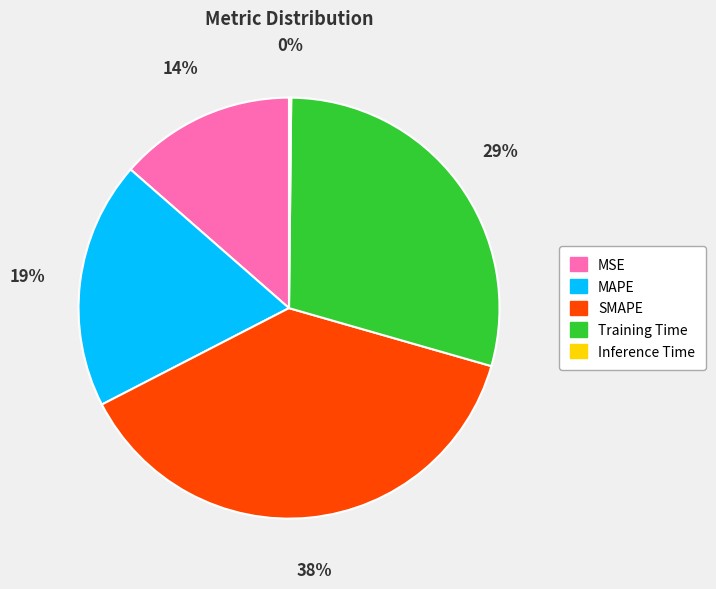

To the nearest percent, what is the average slice percentage?

20%